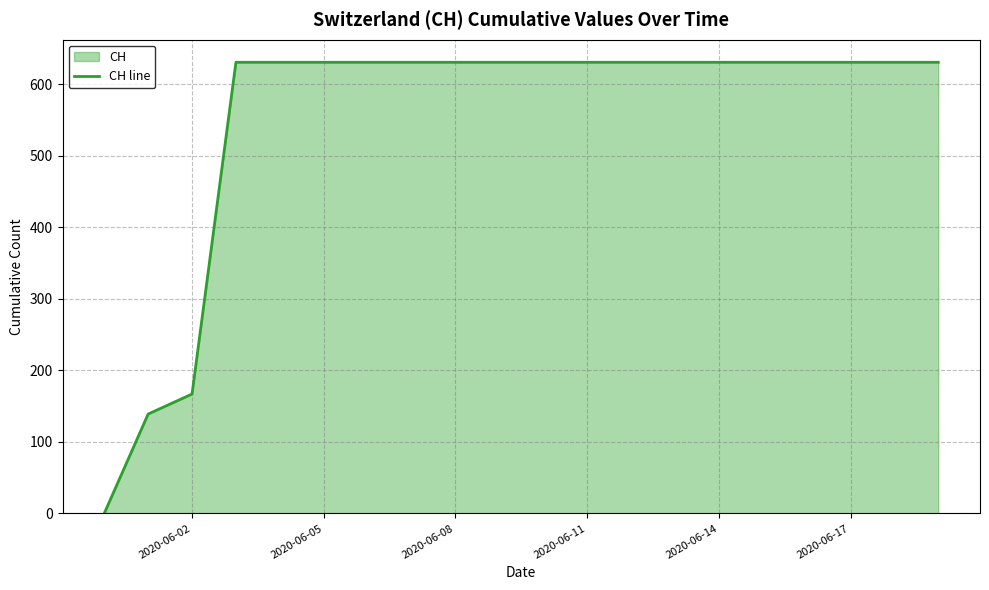

What is the value of the 15th point from the left?

631